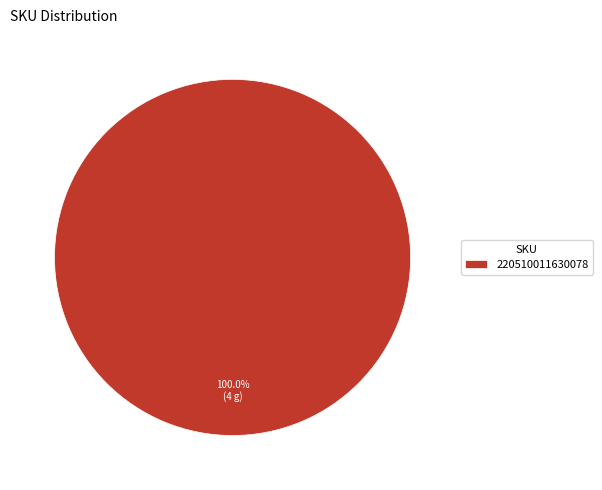

Count the number of slices in the pie.

1